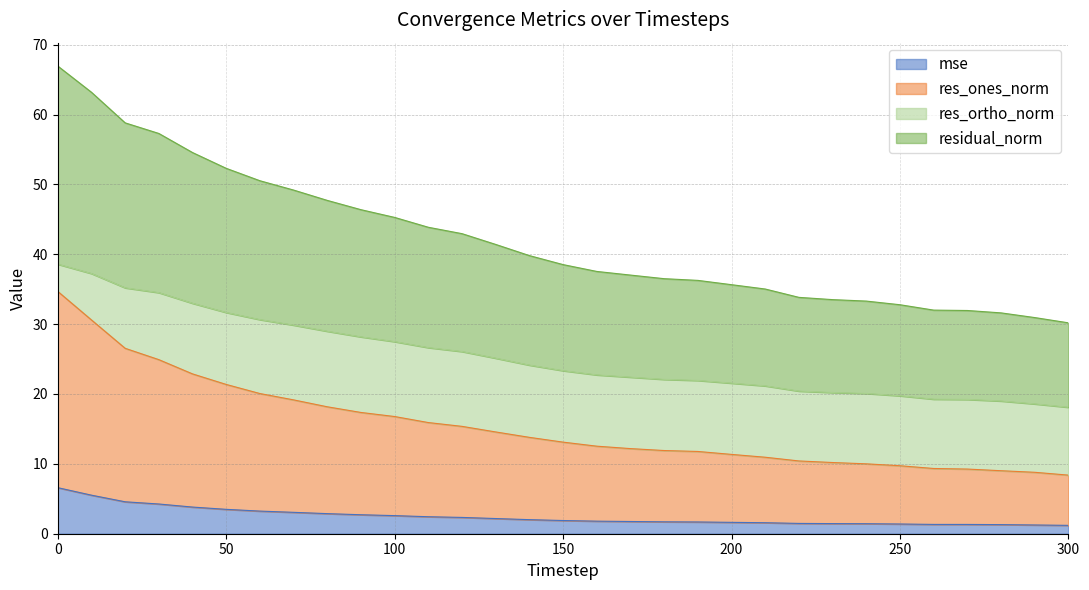

How many data points does each series have?

31